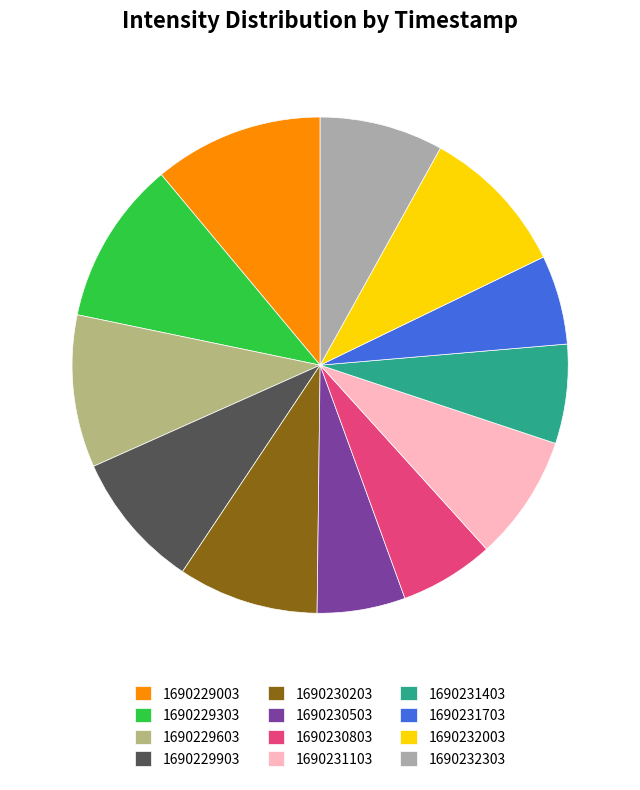

Between 1690232303 and 1690230803, which is larger?

1690232303